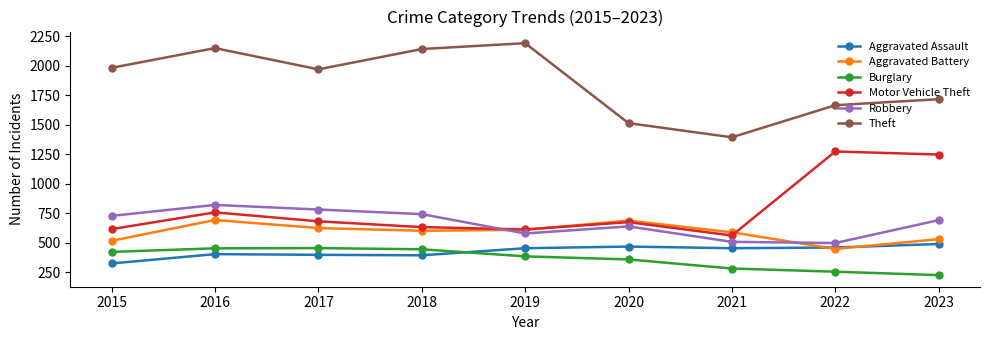

Which series changed the most between 2018 and 2023?

Motor Vehicle Theft